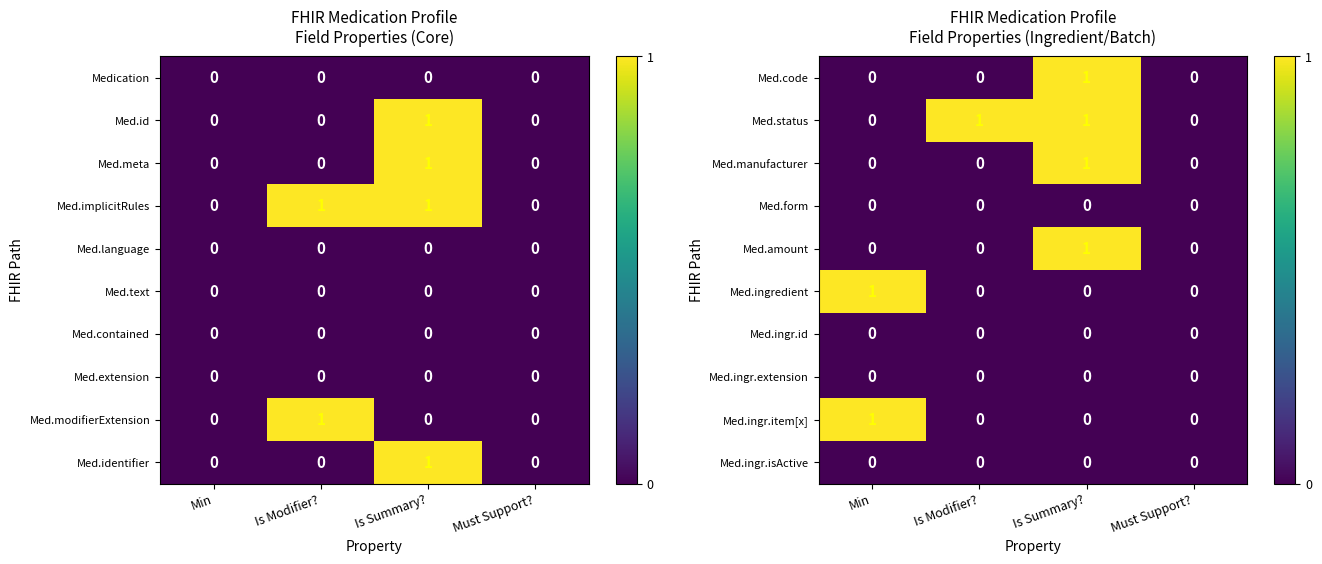

The Med.ingr.item[x] series shows 0 at Min. True or false?

False